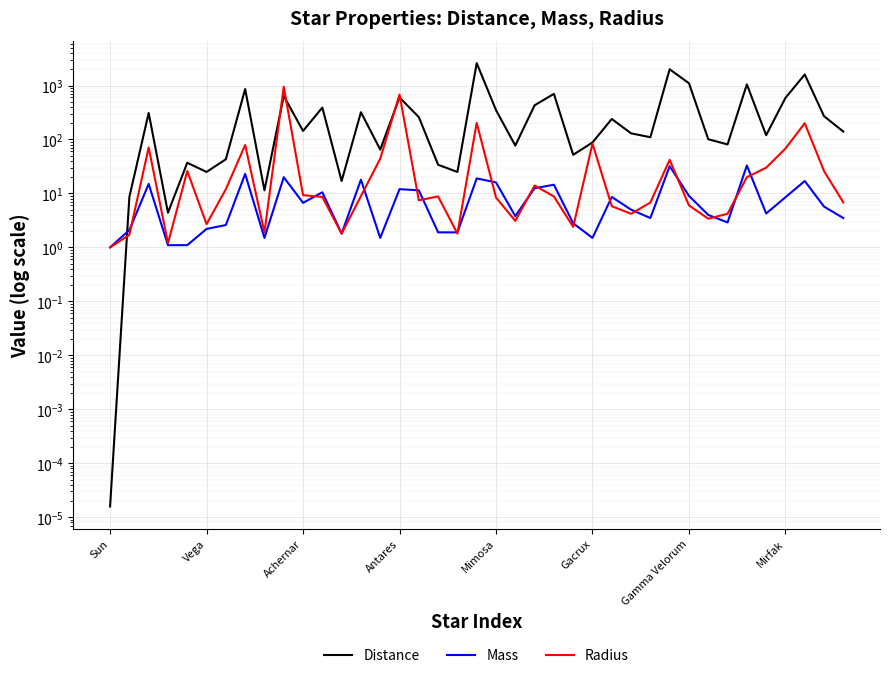

Is this an area chart (filled region under the line)?

No